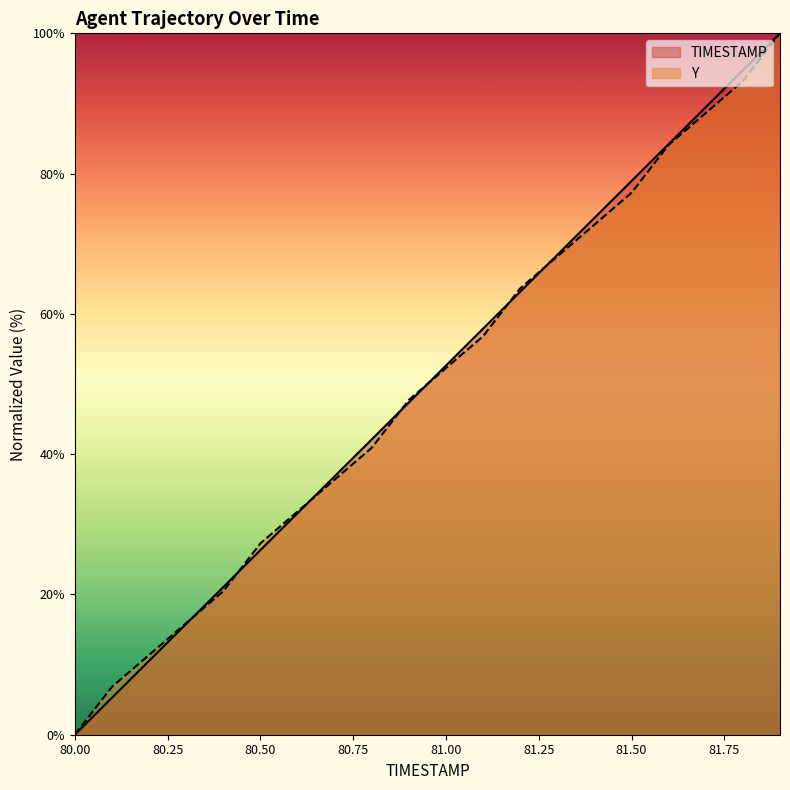

What are all the series names shown in the legend?

TIMESTAMP, Y